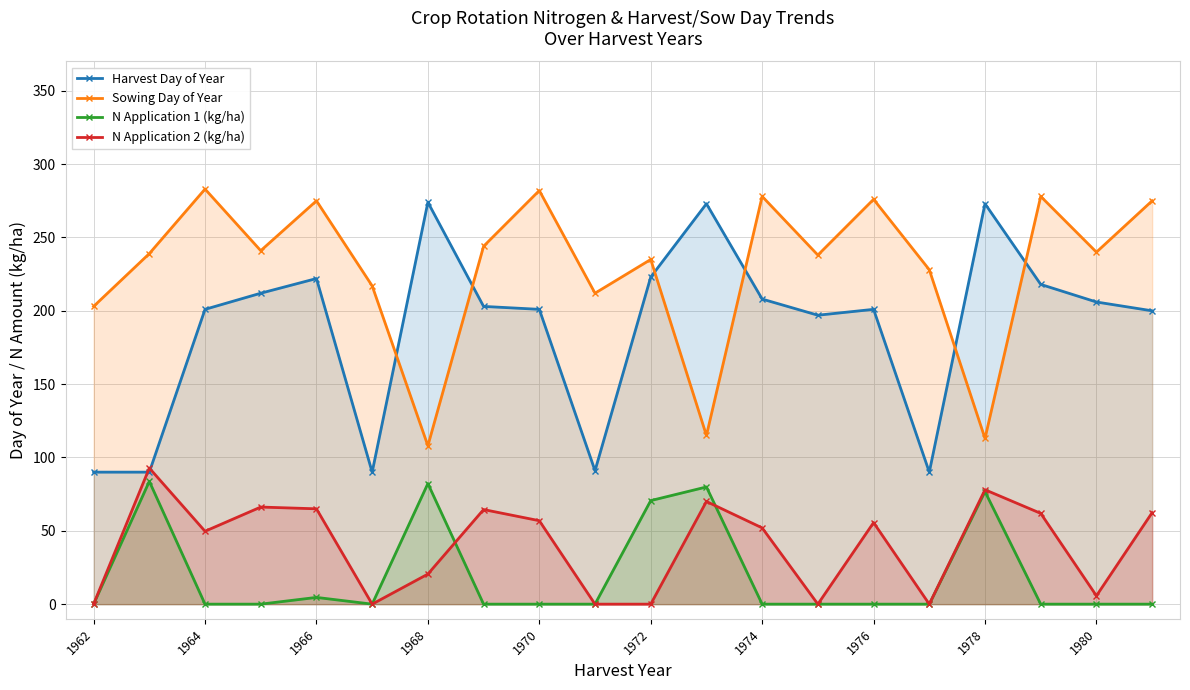

What are all the series names shown in the legend?

Harvest Day of Year, Sowing Day of Year, N Application 1 (kg/ha), N Application 2 (kg/ha)